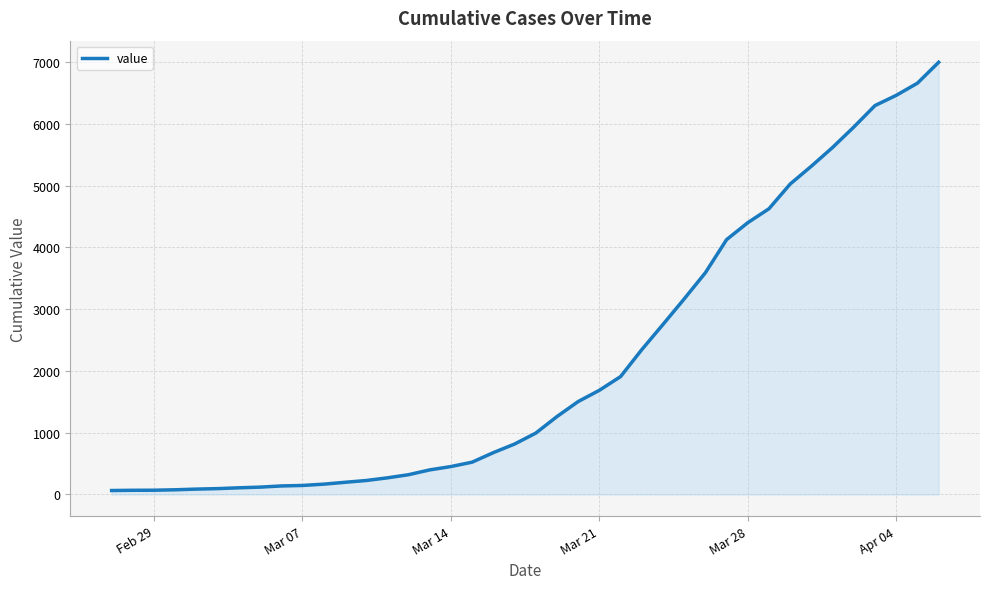

What is the greatest value displayed?

6995